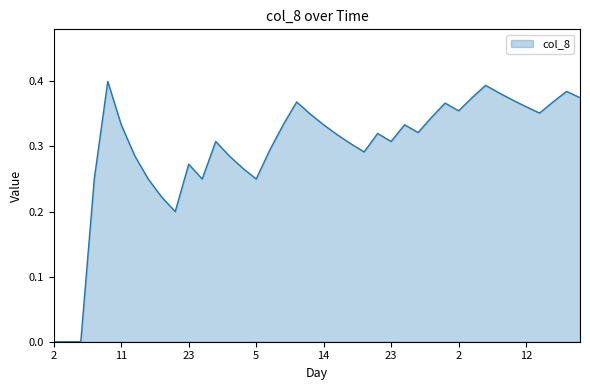

How many lines are shown in the chart?

1